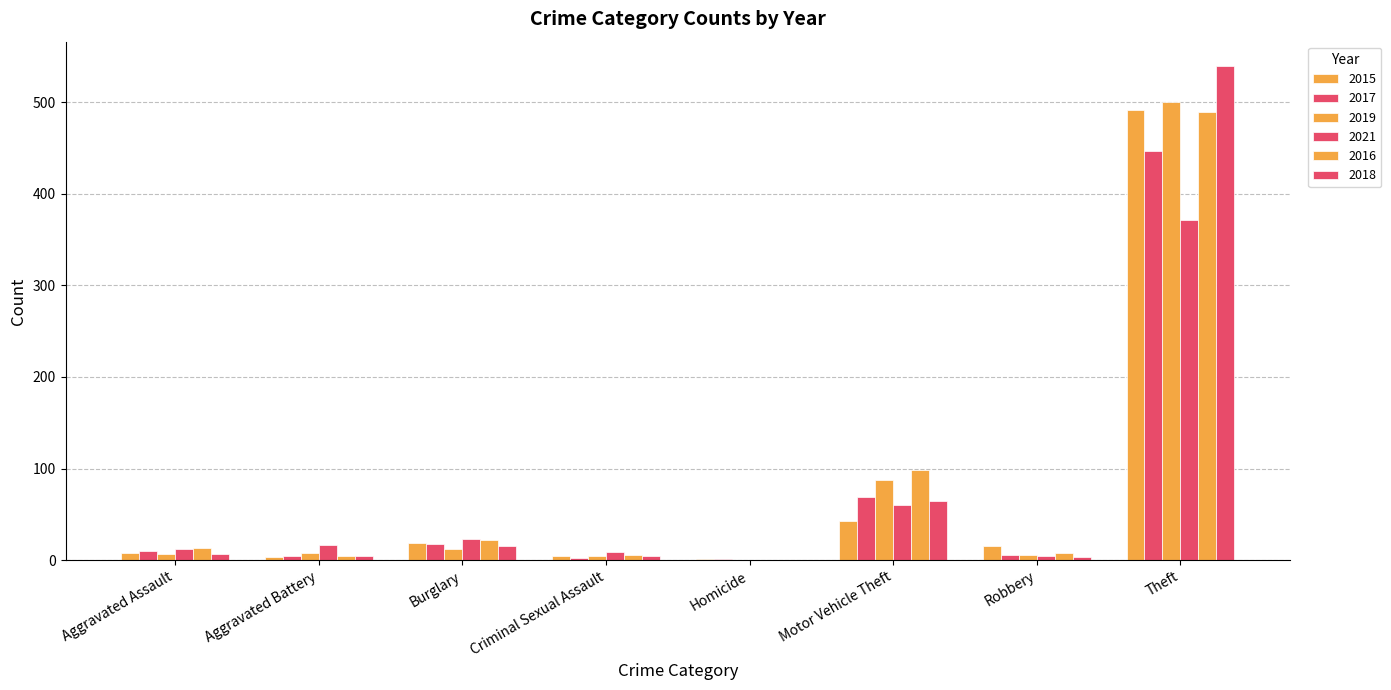

Are the bars horizontal?

No